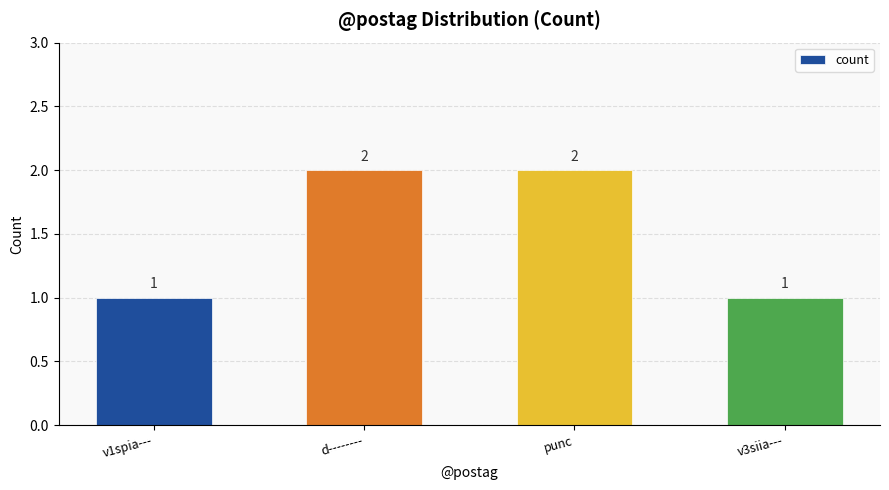

What position from the left is punc?

3